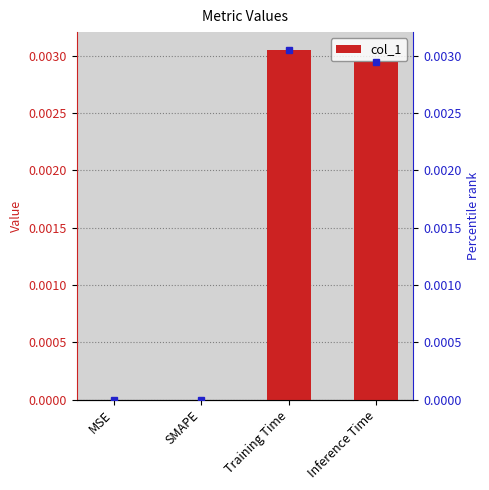

Is it true that the value at Inference Time is 0.0?

True